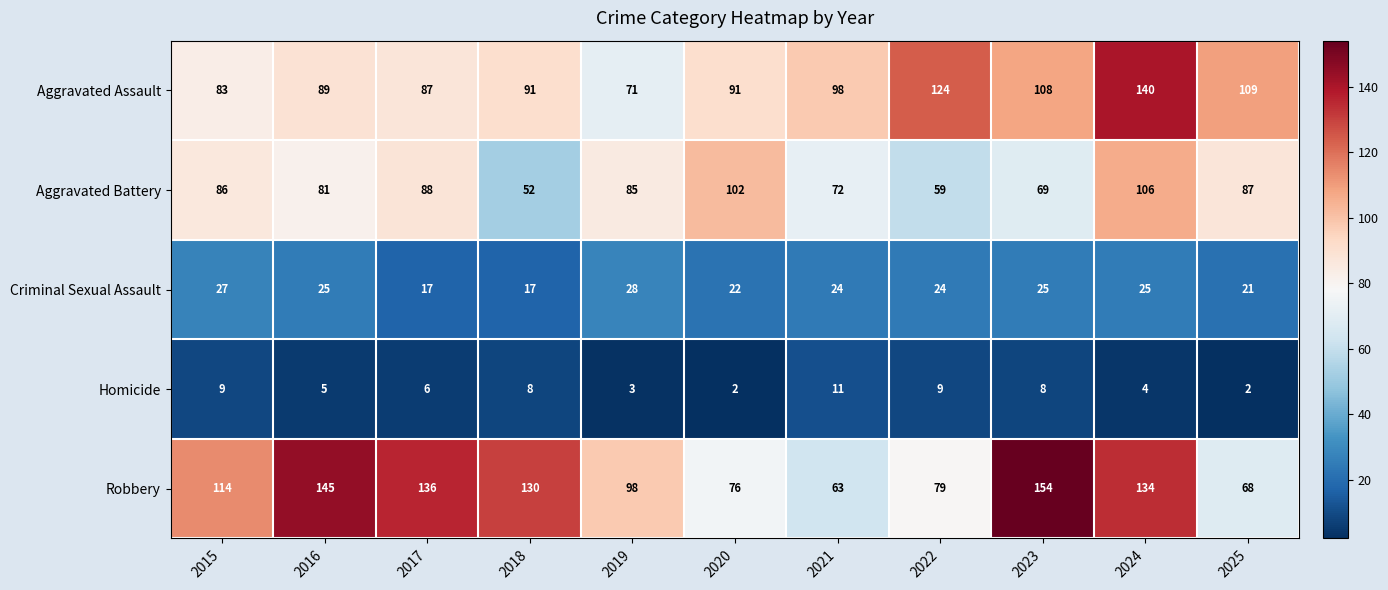

At which category is the sum across all series the highest?

2024